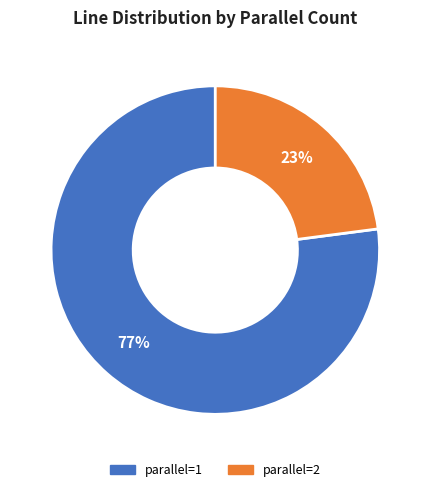

Is there a majority slice in this chart?

Yes